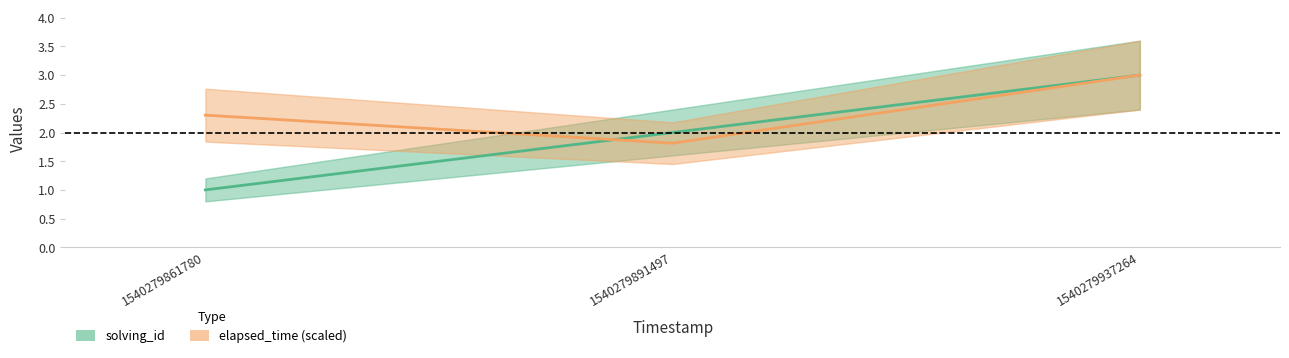

Where does the solving_id series first go above 2?

1540279937264